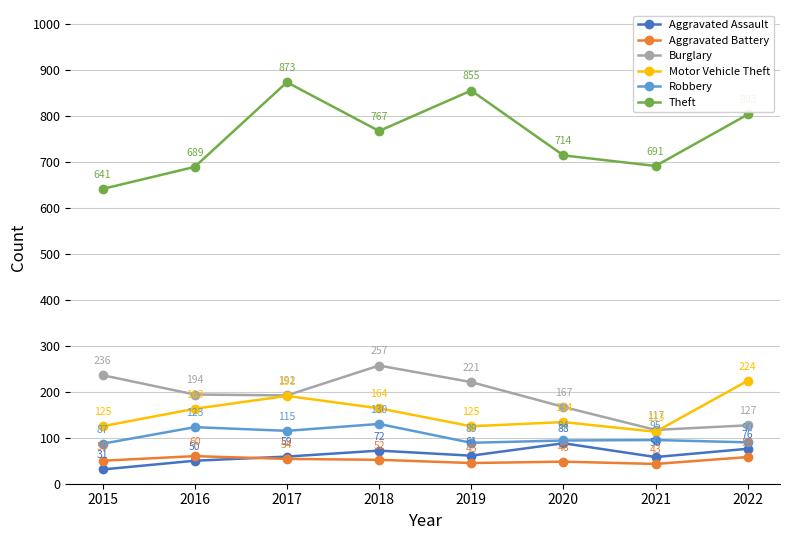

What are all the series names shown in the legend?

Aggravated Assault, Aggravated Battery, Burglary, Motor Vehicle Theft, Robbery, Theft